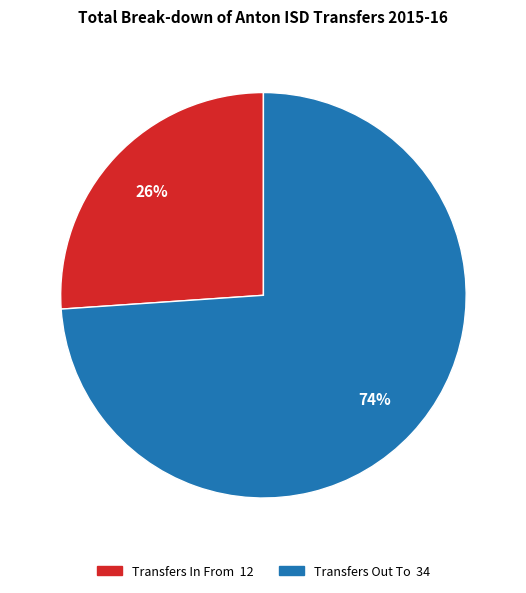

Is it true that Transfers Out To is 65% of the pie?

False